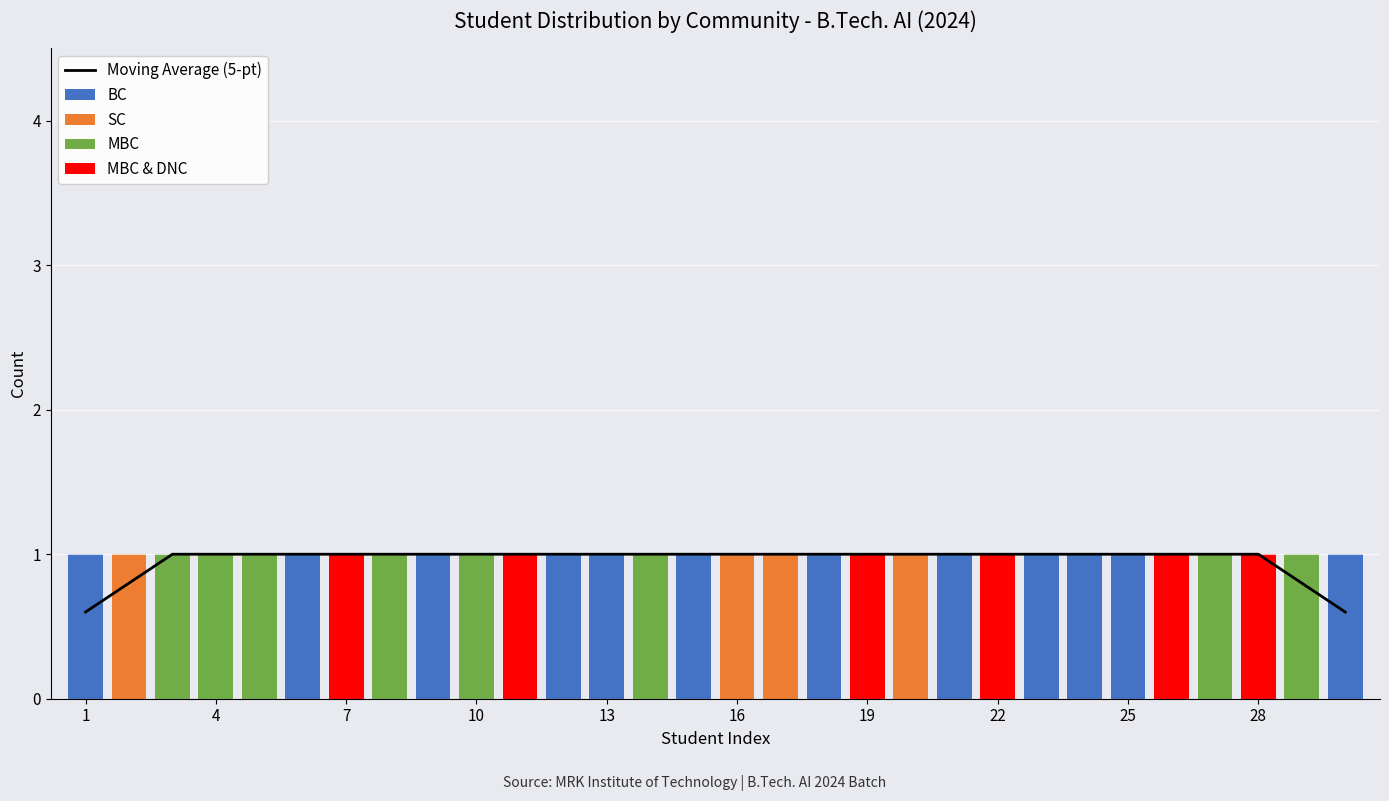

At how many categories does at least one series exceed 0?

30